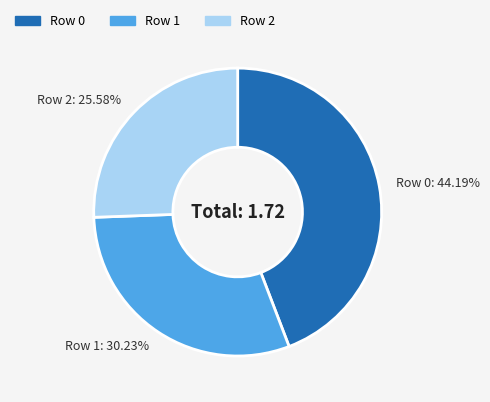

Which slice is the smallest?

Row 2